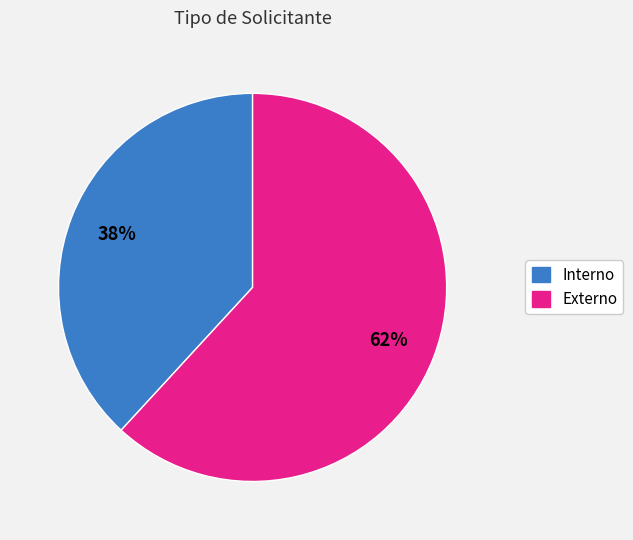

How many slices are in this pie chart?

2